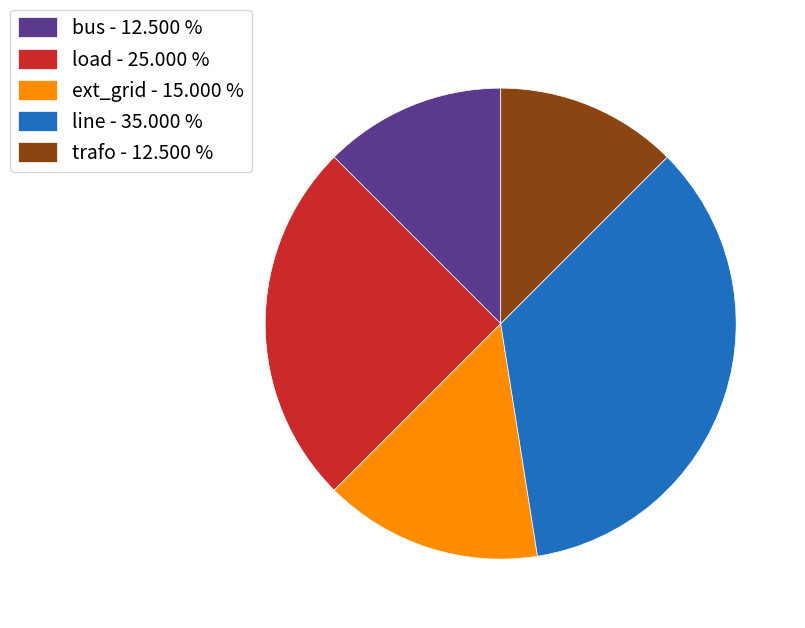

Does any single category account for the majority?

No